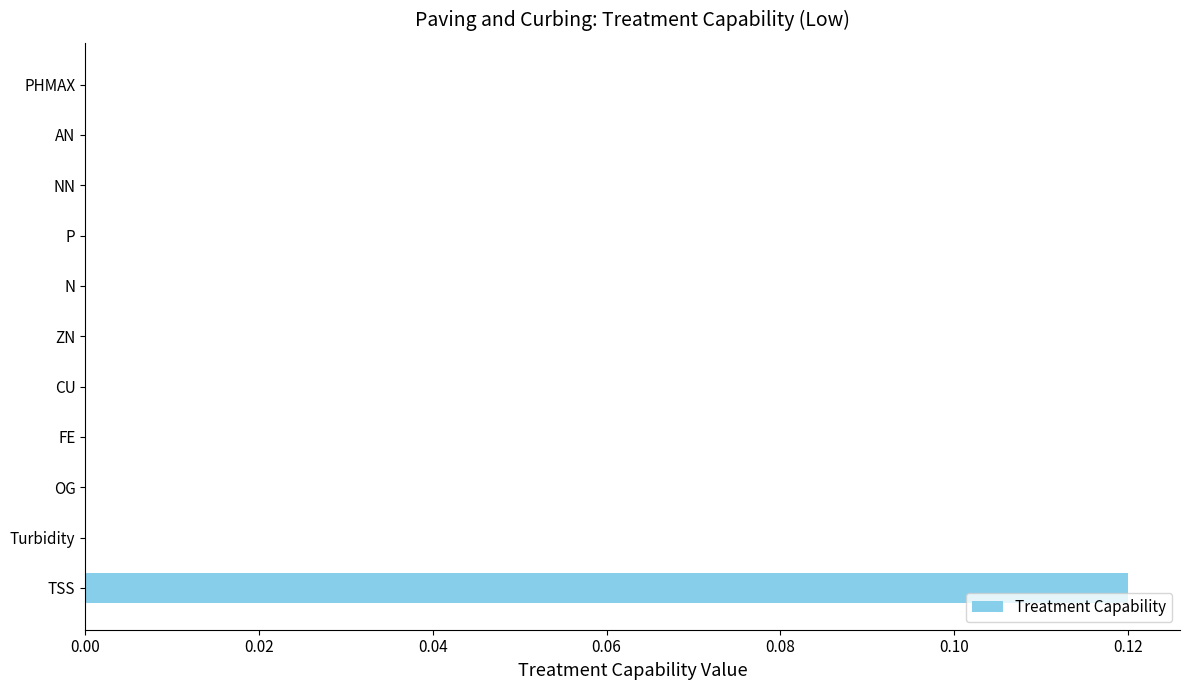

The value at Turbidity is -0.1. True or false?

False